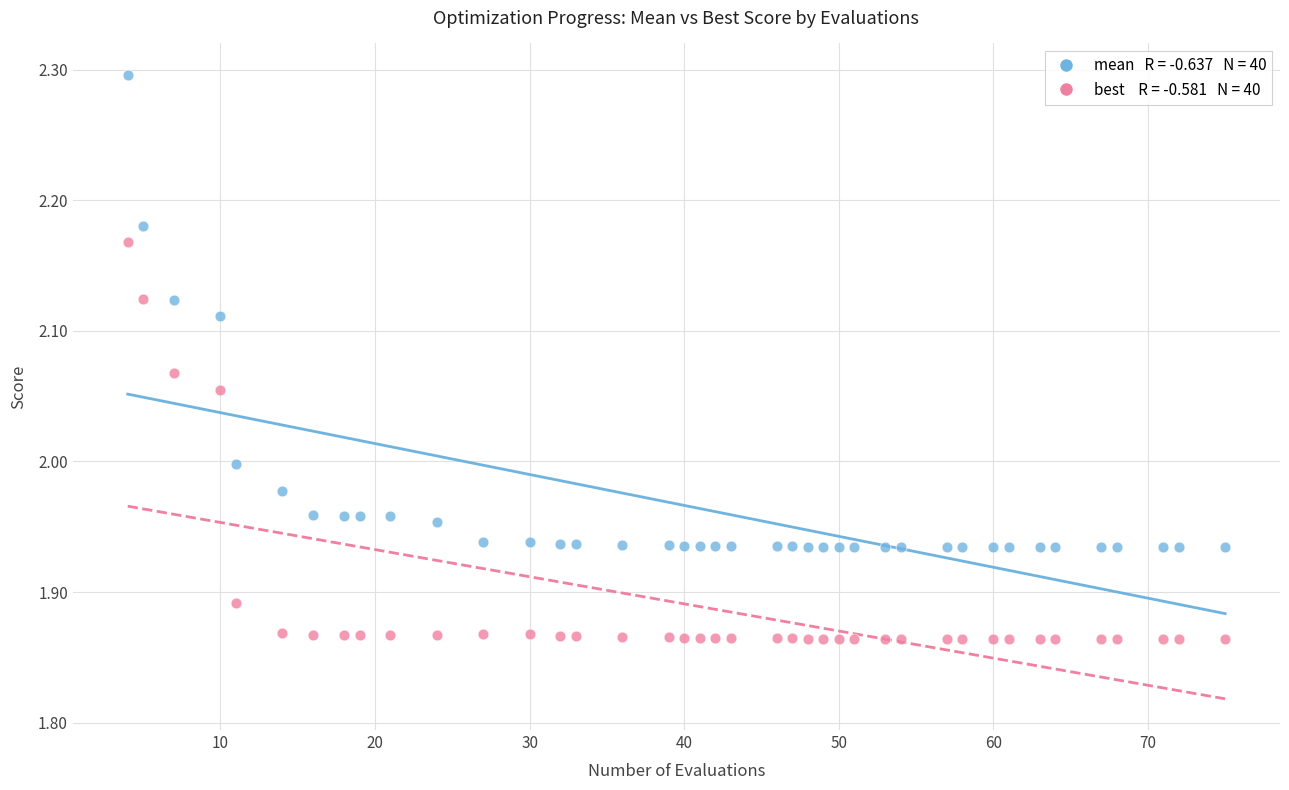

Across all data points, what is the range of Y values (max minus min)?

0.4